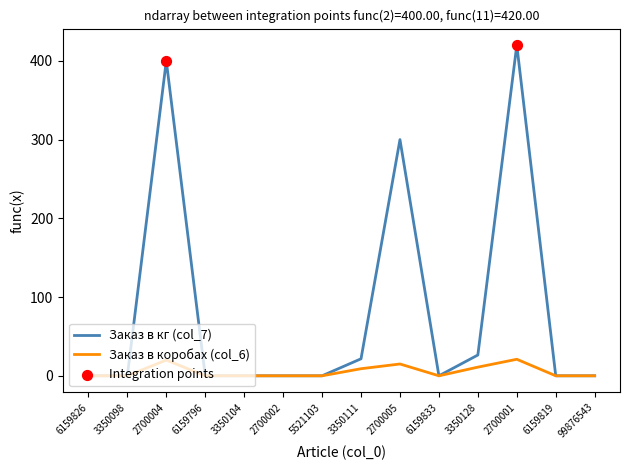

Which series has the largest range (max minus min)?

Заказ в кг (col_7)